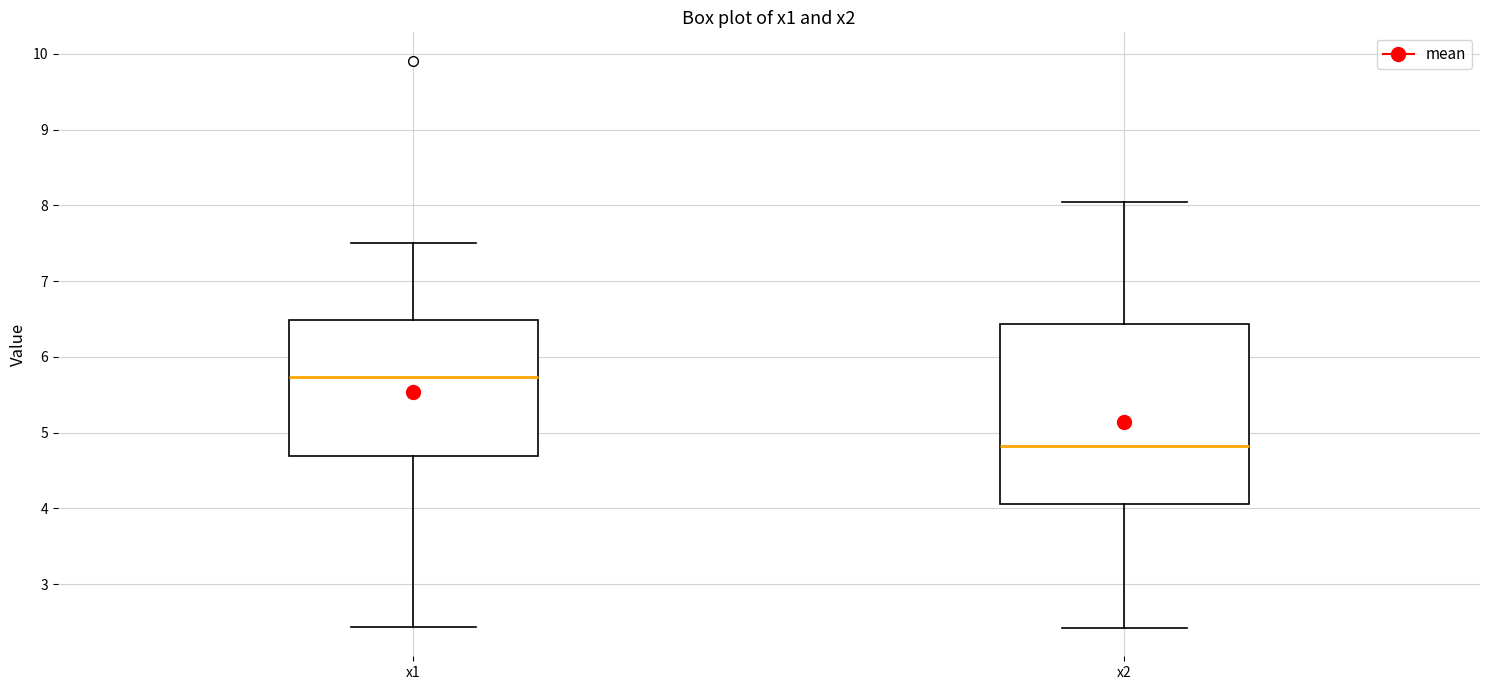

Where is the upper edge of the box for x1 on the y-axis? The values are not printed on the chart, so give them approximately, as read against the axis.

6.5